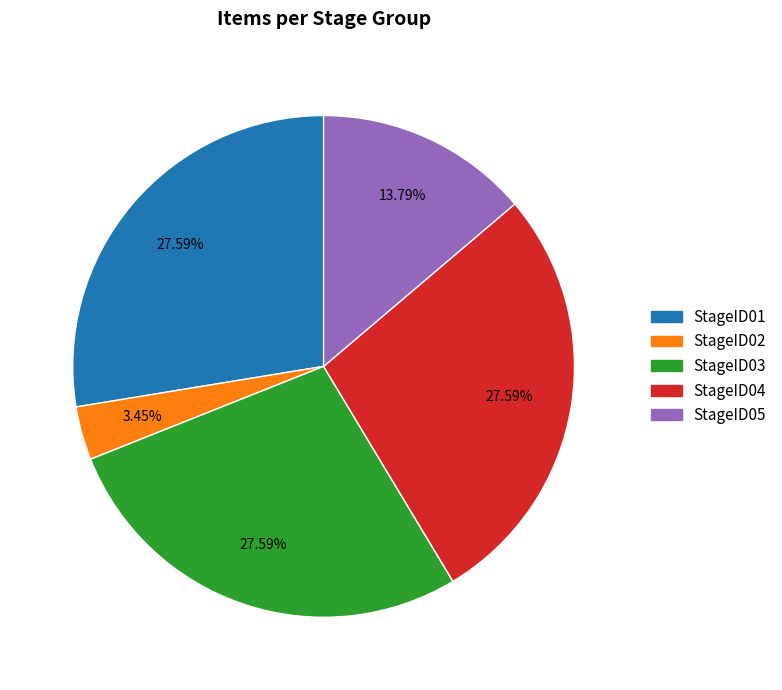

Is it true that StageID04 is 14% of the pie?

False